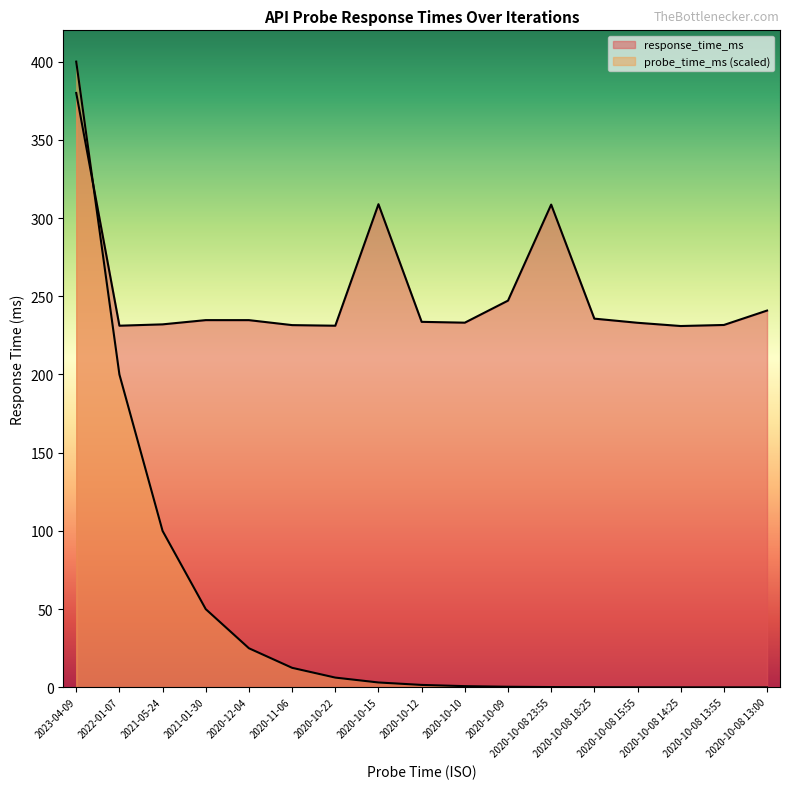

What is the maximum value for response_time_ms?

380.0